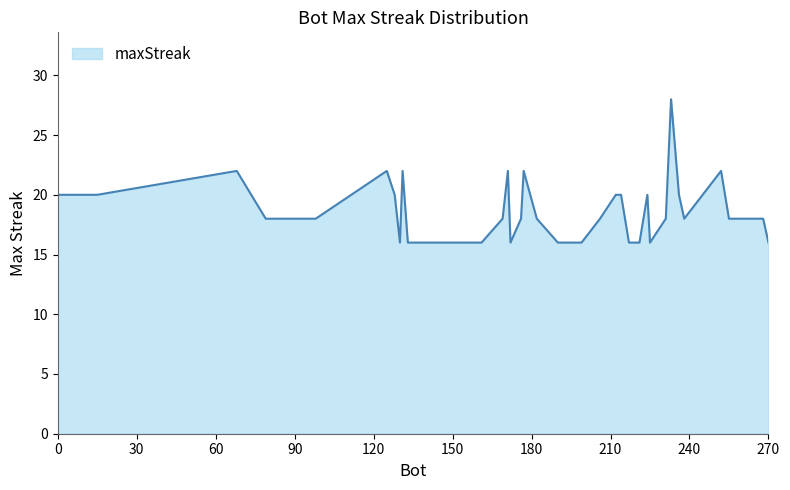

What is the difference between the maximum and minimum values?

12